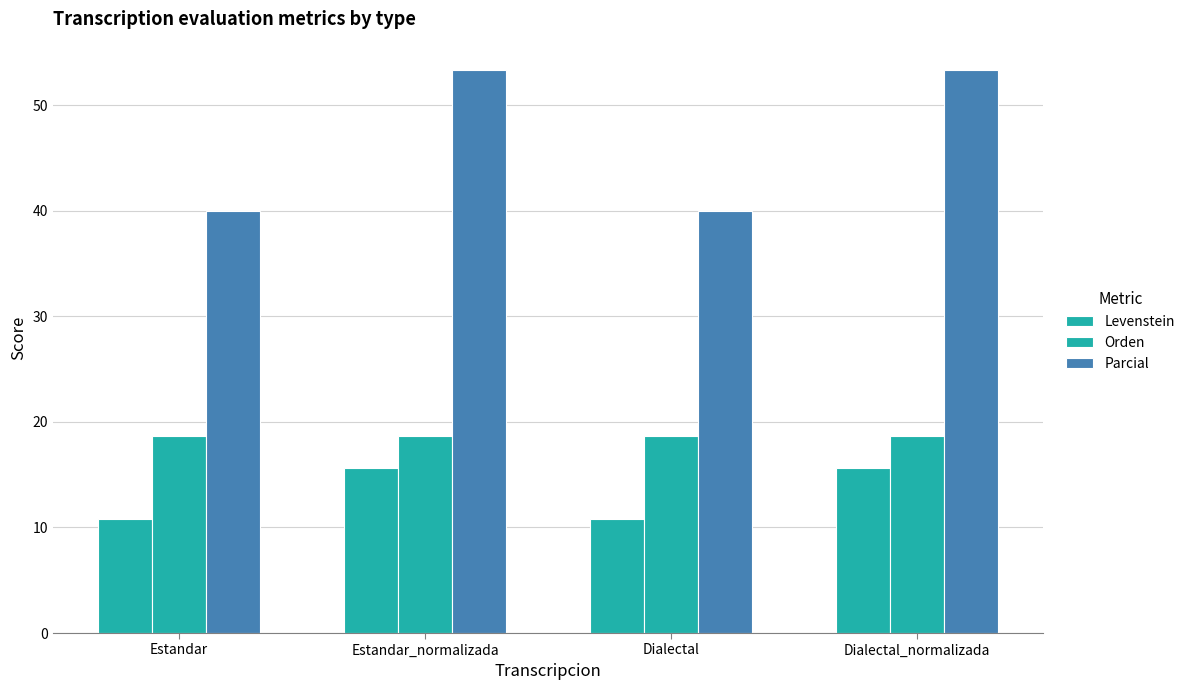

What value does the Levenstein series have at Dialectal_normalizada?

15.6